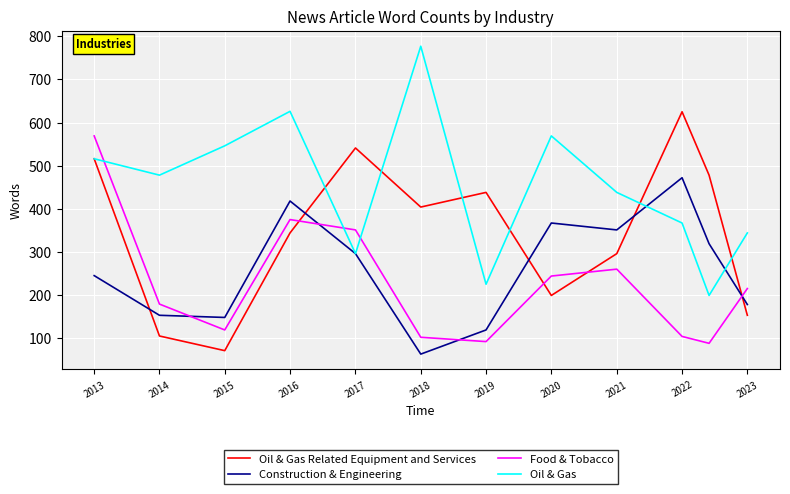

What is the smallest value displayed?

63